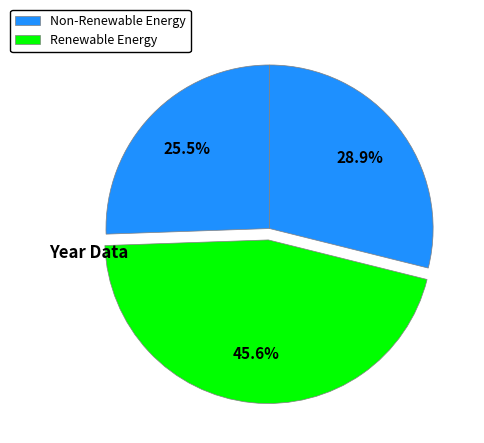

How many segments does this pie chart have?

3